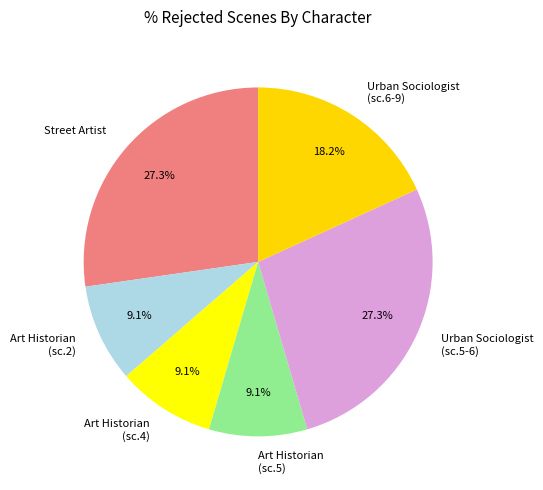

Approximately how many times larger is the value at Urban Sociologist (sc.5-6) compared to Street Artist?

1.0